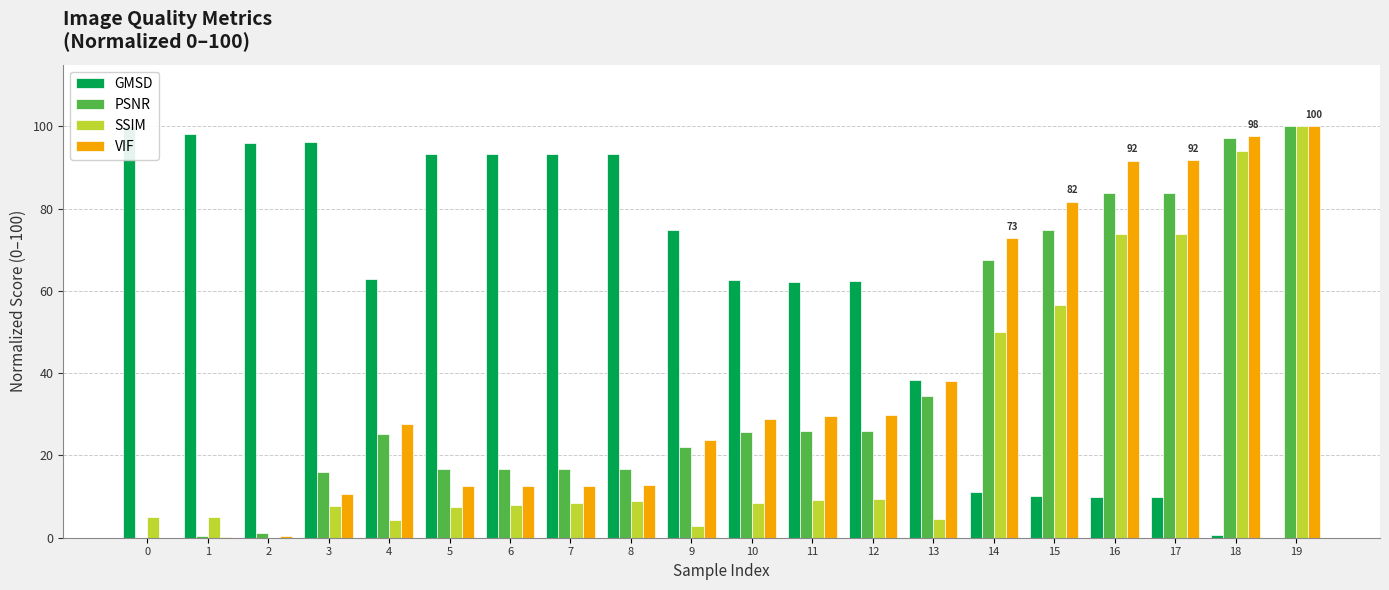

Which category has the highest value in the SSIM series?

19